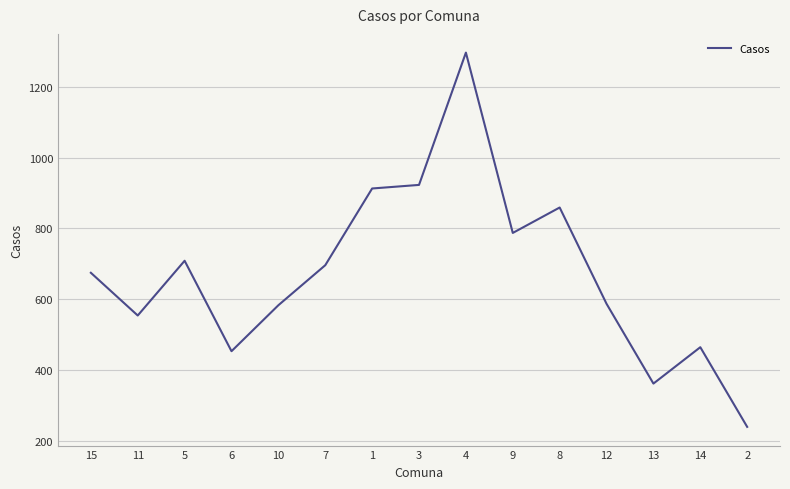

What is the smallest value displayed?

238.6